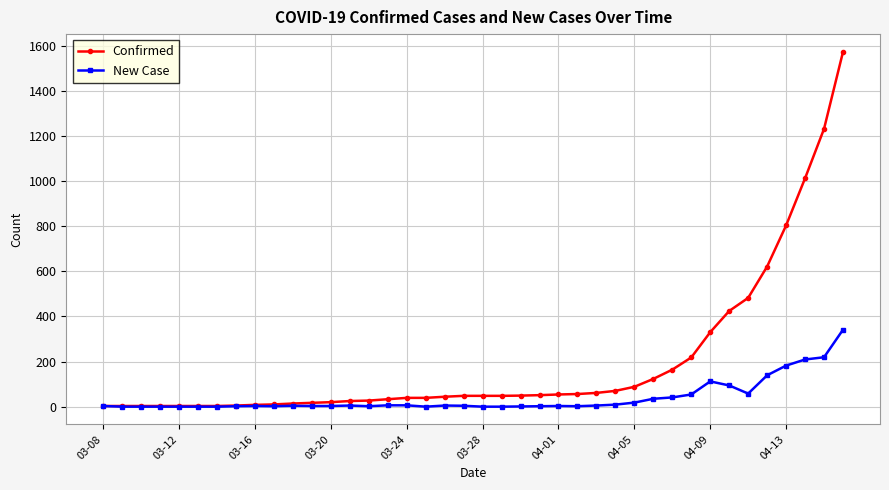

What is the minimum value for Confirmed?

3